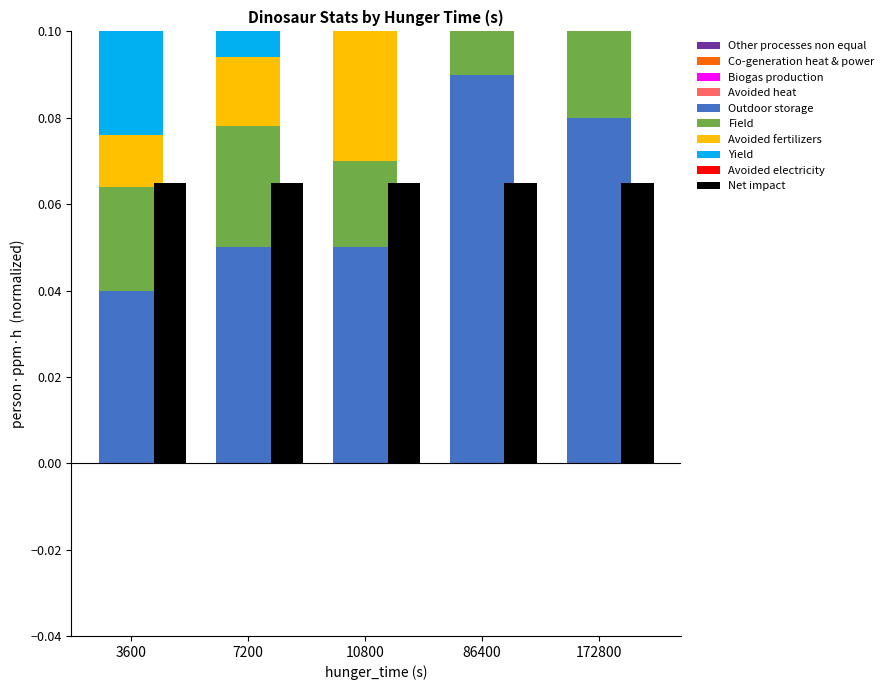

What is the total value across all series at 172800?

0.3